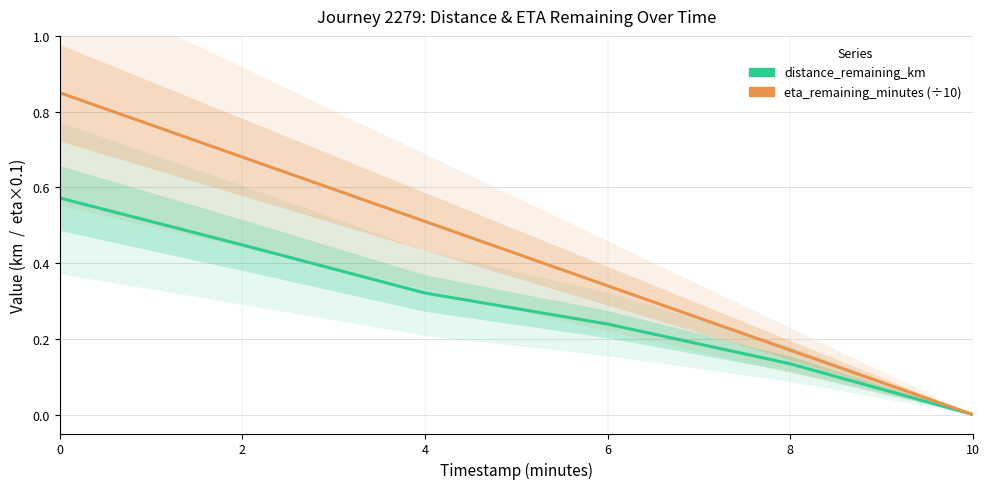

What is the difference between the highest and lowest values at 0?

0.3